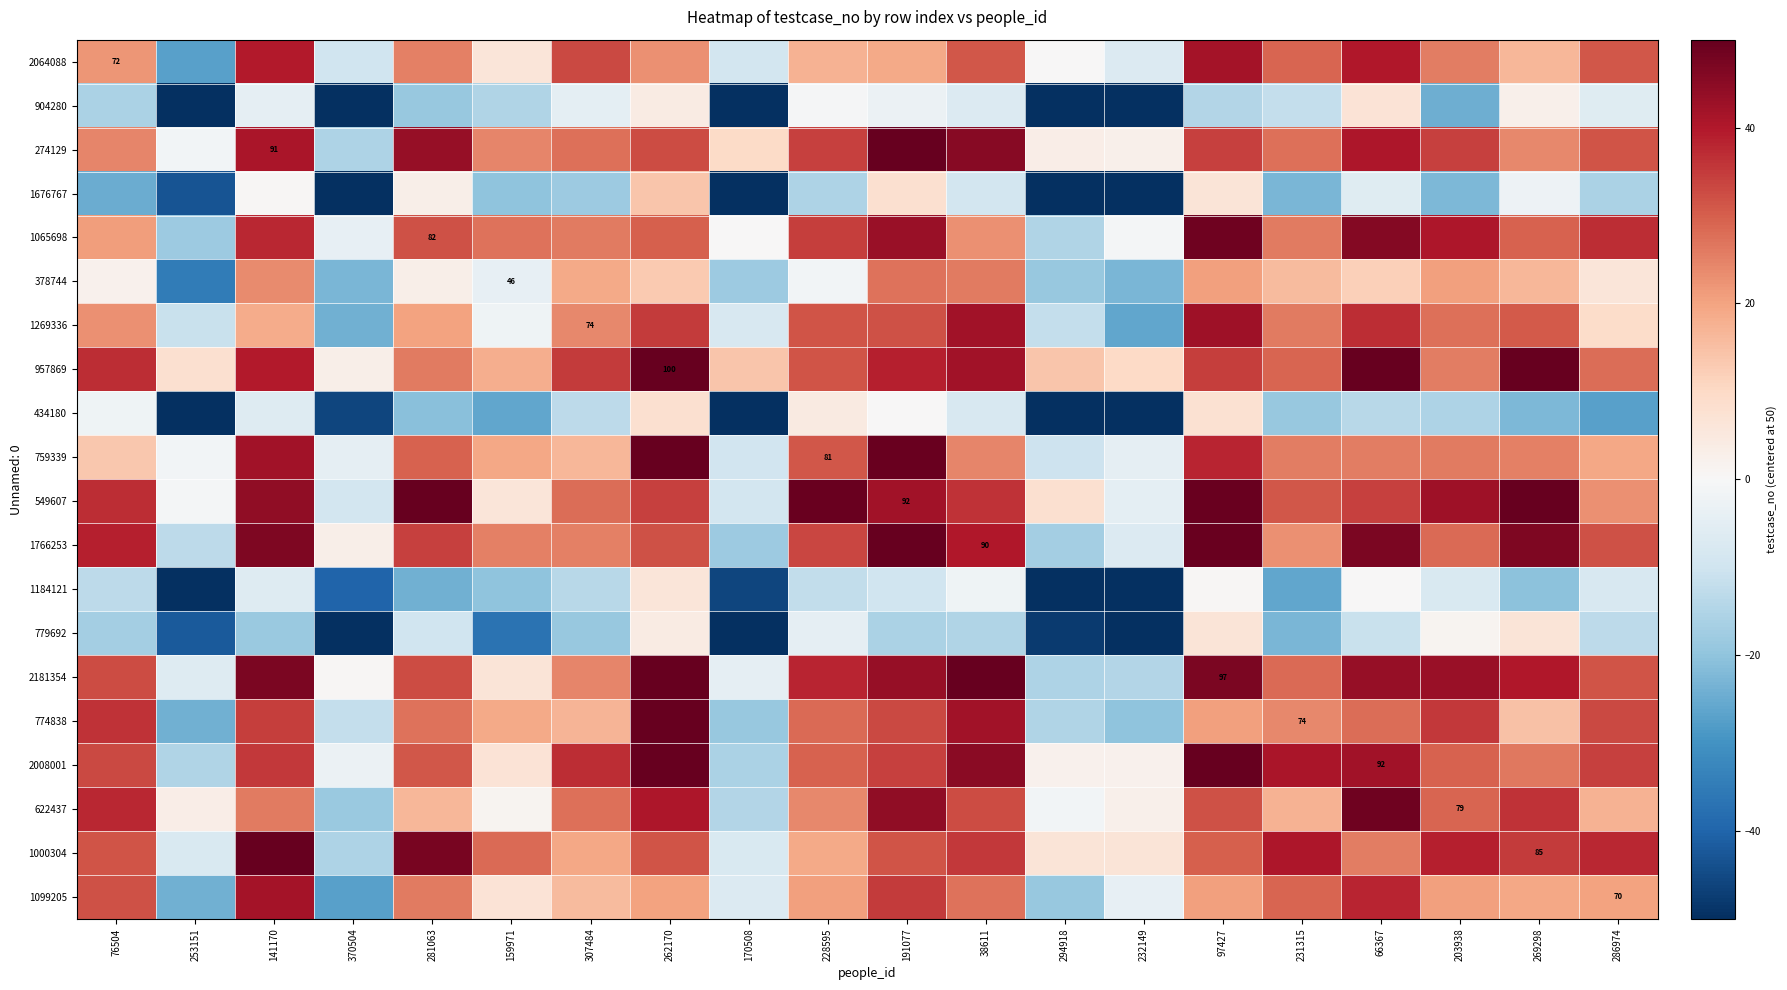

The 1099205 series shows 7.5 at 307484. True or false?

False